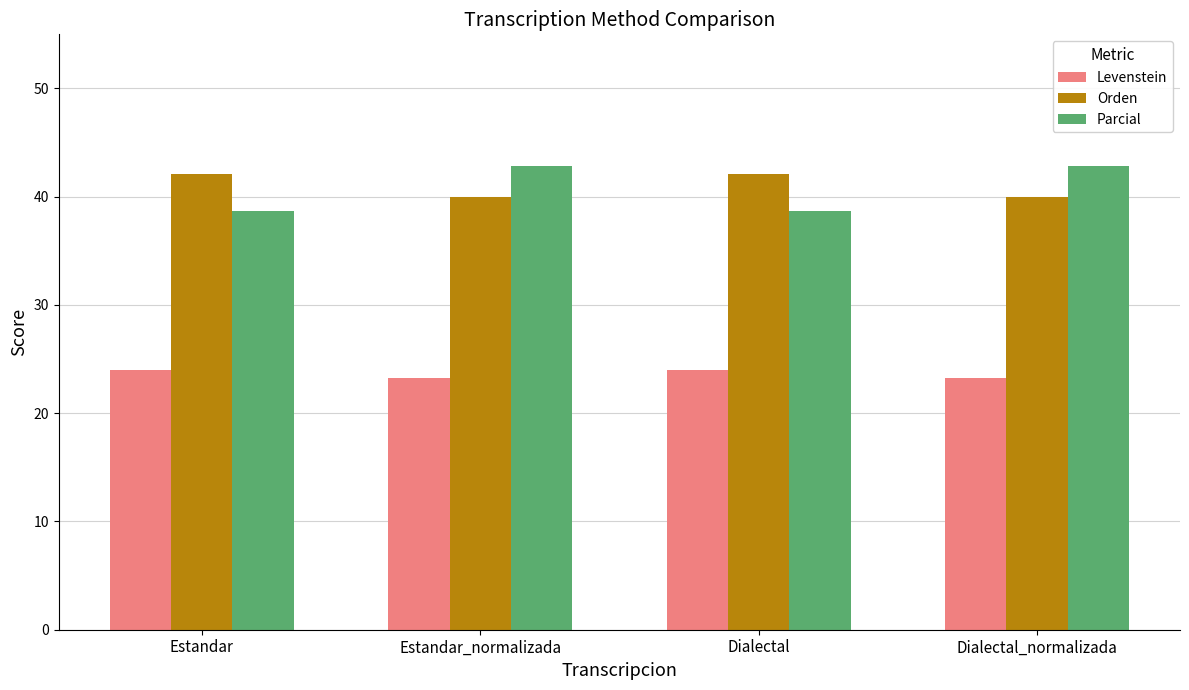

How many bars are there in each group?

3